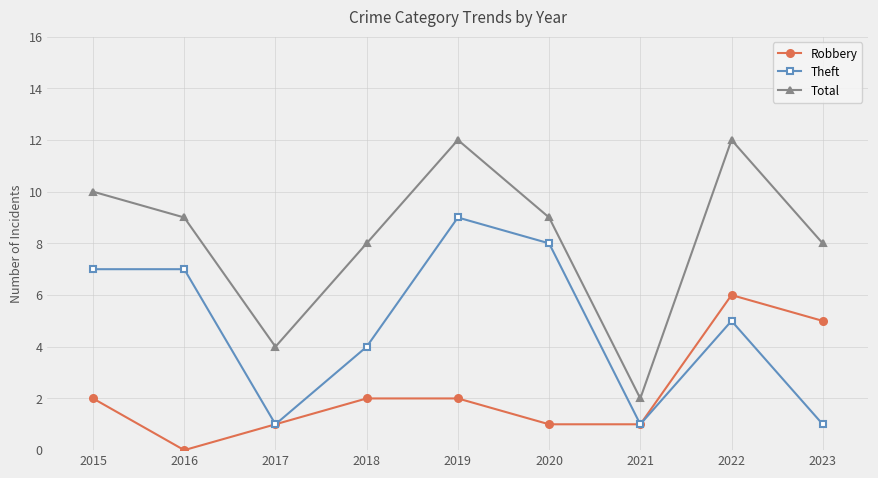

True or false: Robbery and Total intersect in this chart.

False